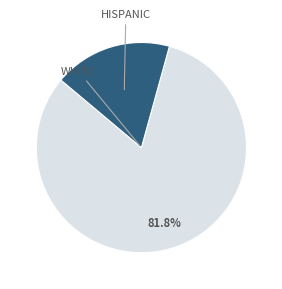

Is there a majority slice in this chart?

Yes